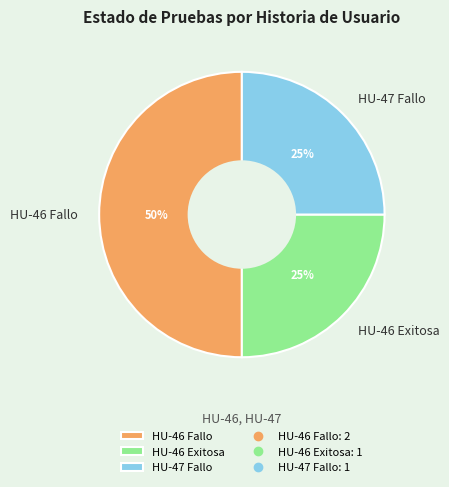

The HU-46 Exitosa slice represents 25% of the pie. True or false?

True